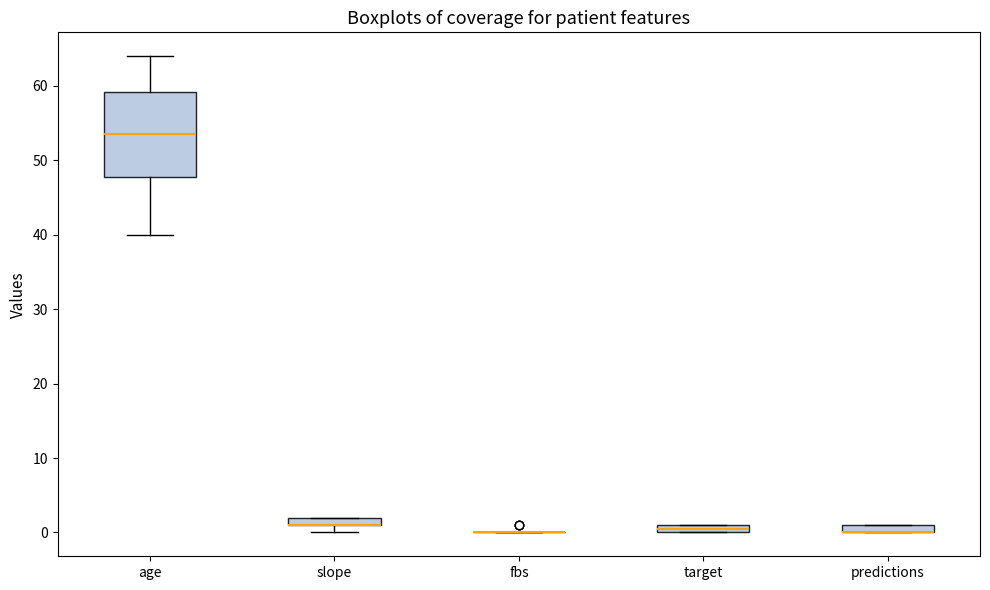

Comparing the boxes themselves (not the whiskers), which one is the tallest?

age